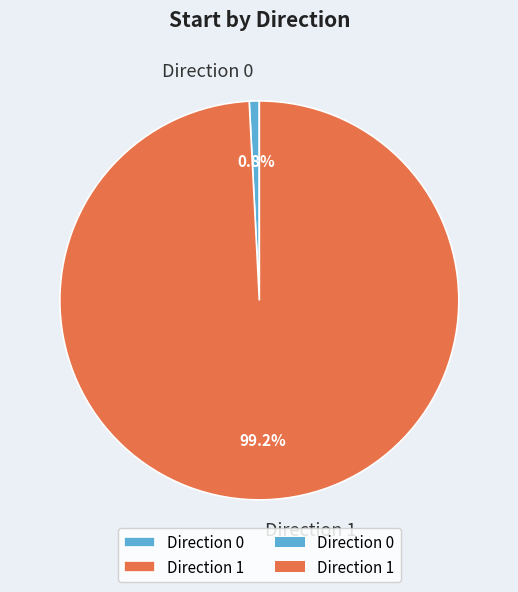

True or false: Direction 0 accounts for 1% of the total.

True